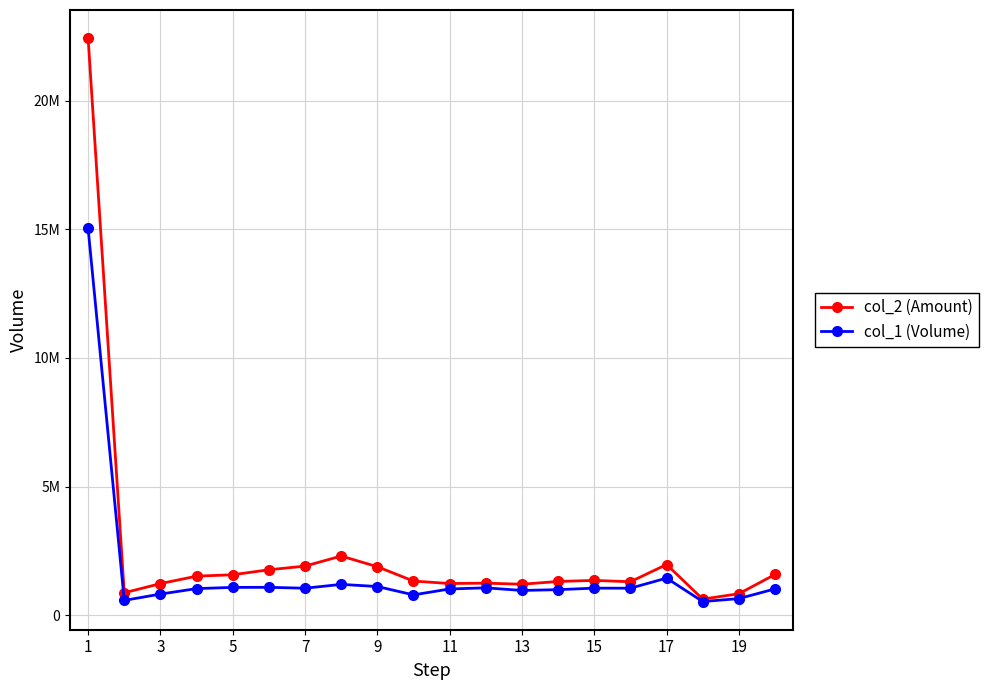

Is this an area chart (filled region under the line)?

No